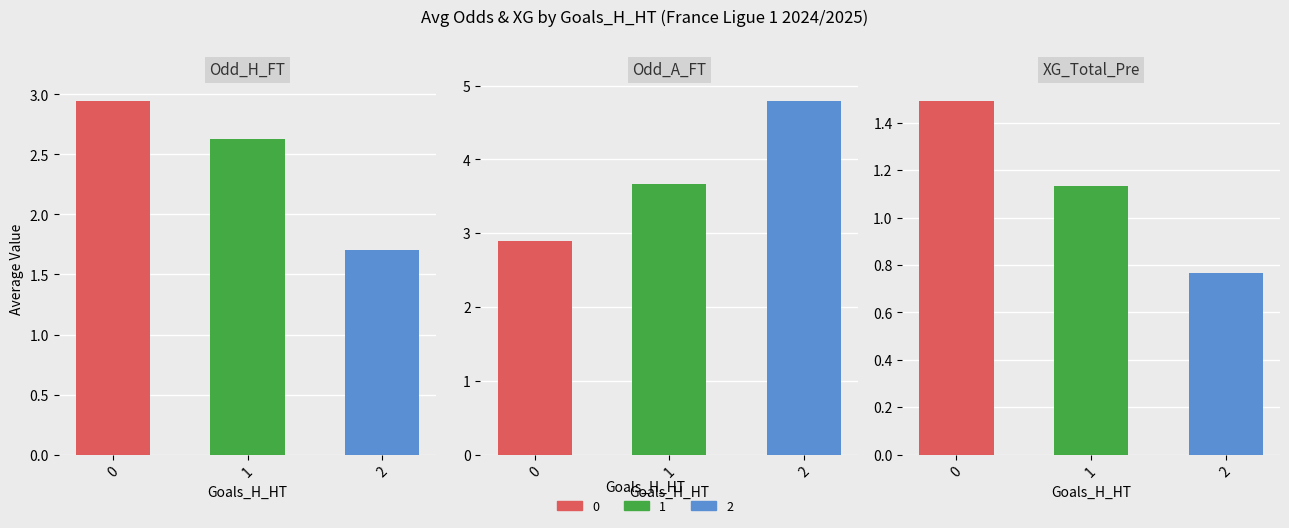

Are the bars grouped side by side (vs. stacked)?

Yes